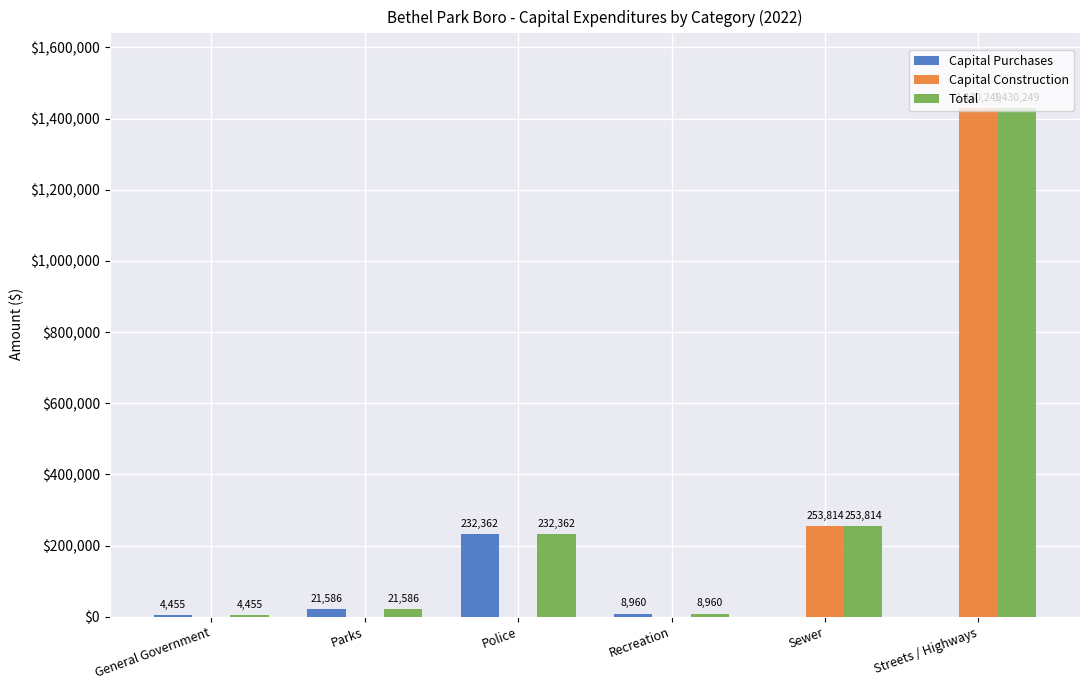

True or false: Capital Purchases has a value of 21586 at Parks.

True